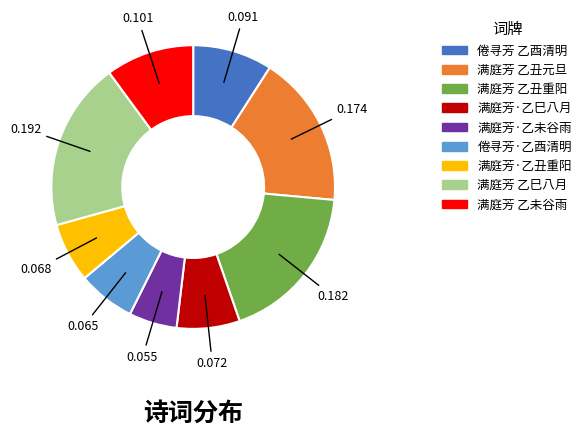

Is there any slice that represents more than half of the pie?

No